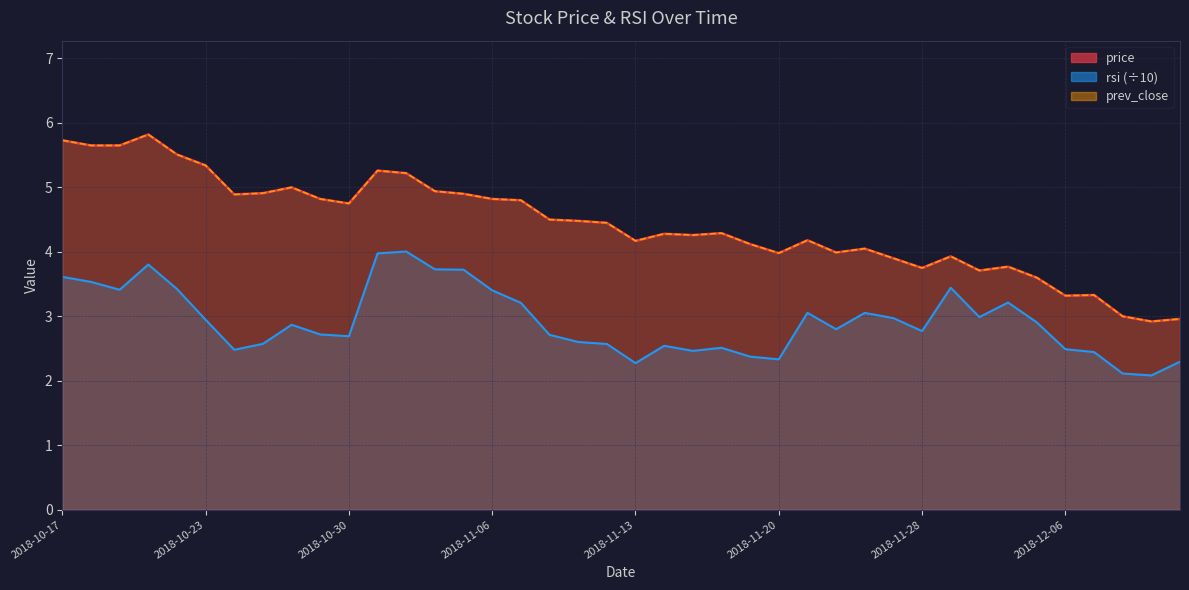

Is the value of prev_close at 2018-11-13 greater than the value of rsi at 2018-10-18?

Yes